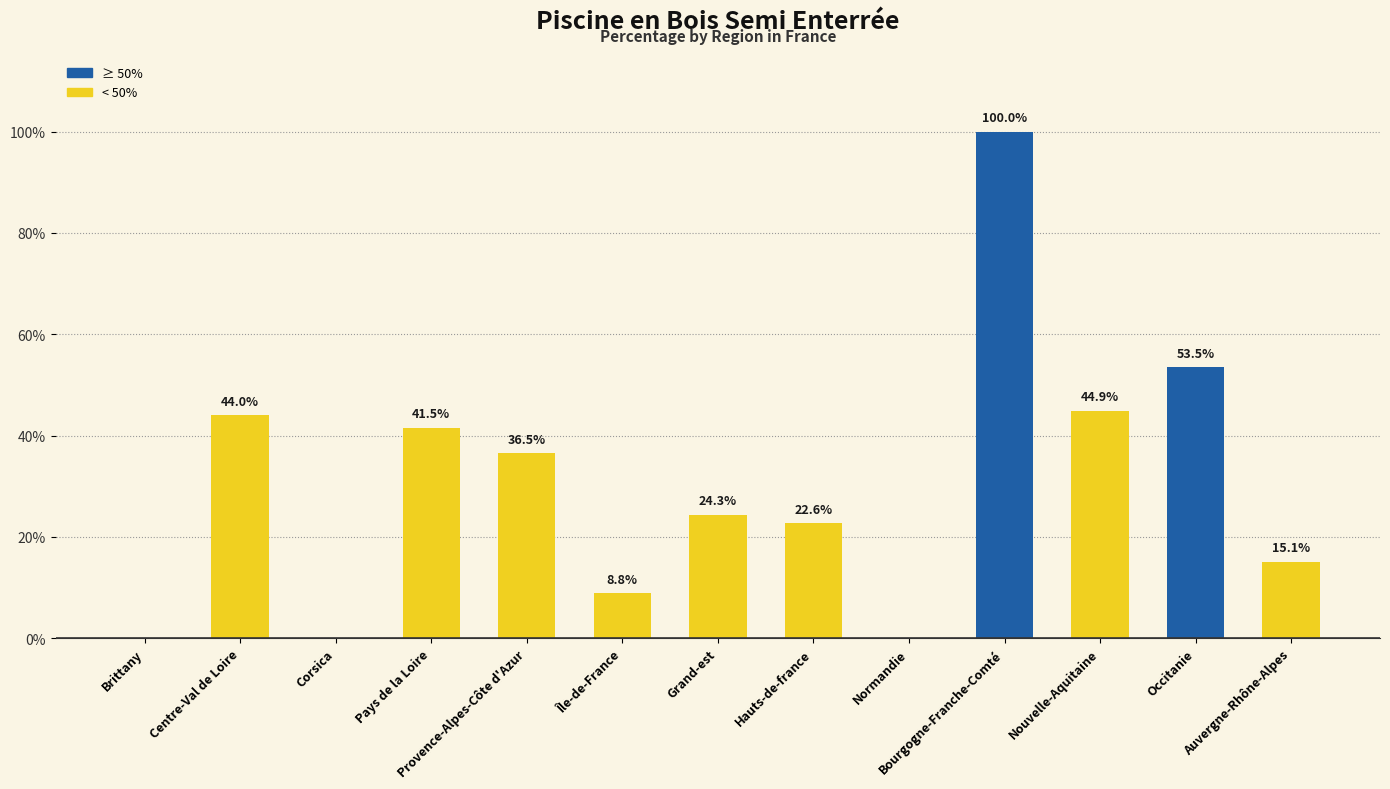

Reading left to right, list all the values displayed in this chart.

0.0	44.0	0.0	41.5	36.5	8.8	24.3	22.6	0.0	100.0	44.9	53.5	15.1